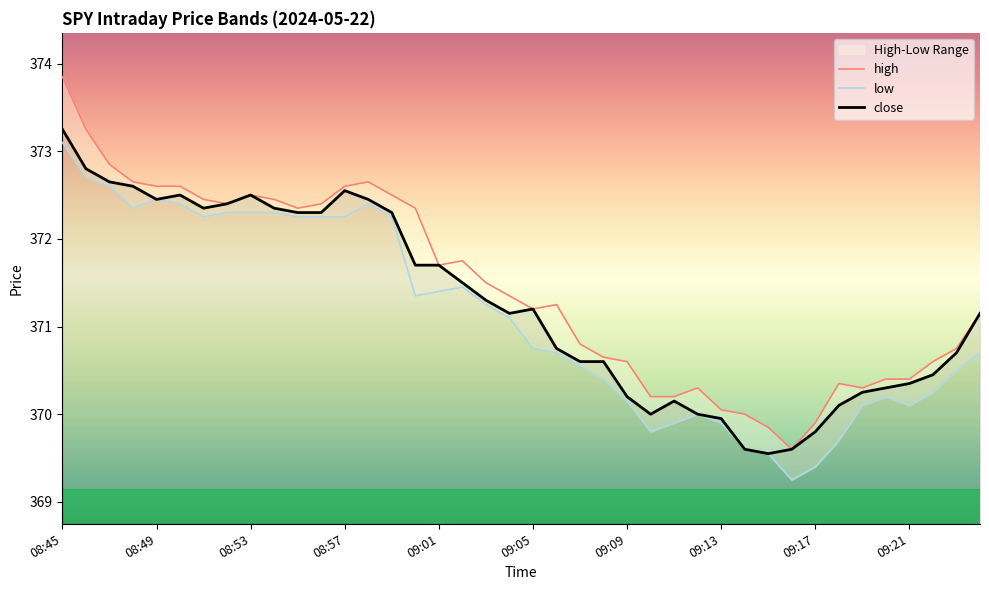

What position from the right is 15?

25